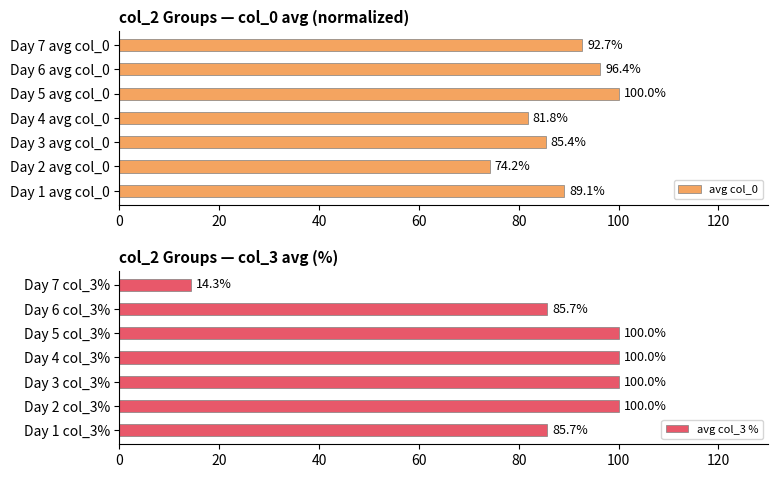

What is the minimum value shown in the chart?

14.3